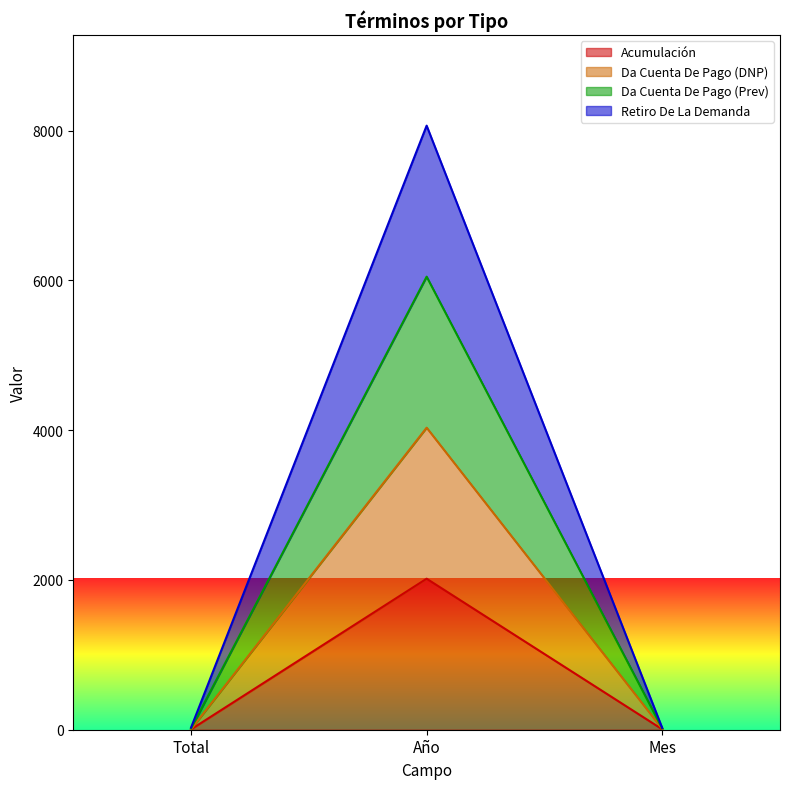

The value of Acumulación at Año is 3157. True or false?

False